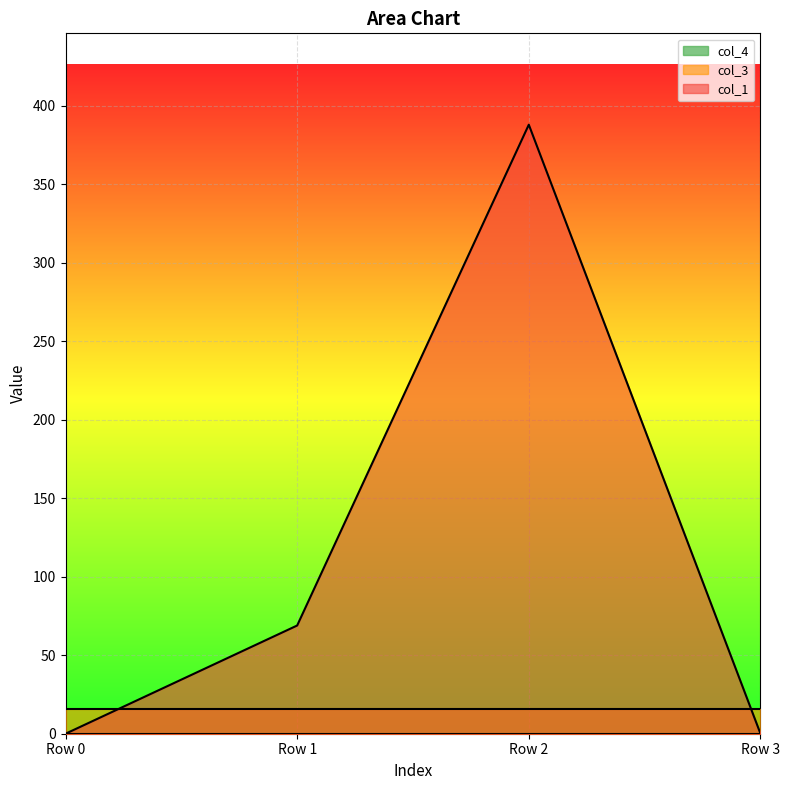

What is the total value across all series at Row 2?

403.8